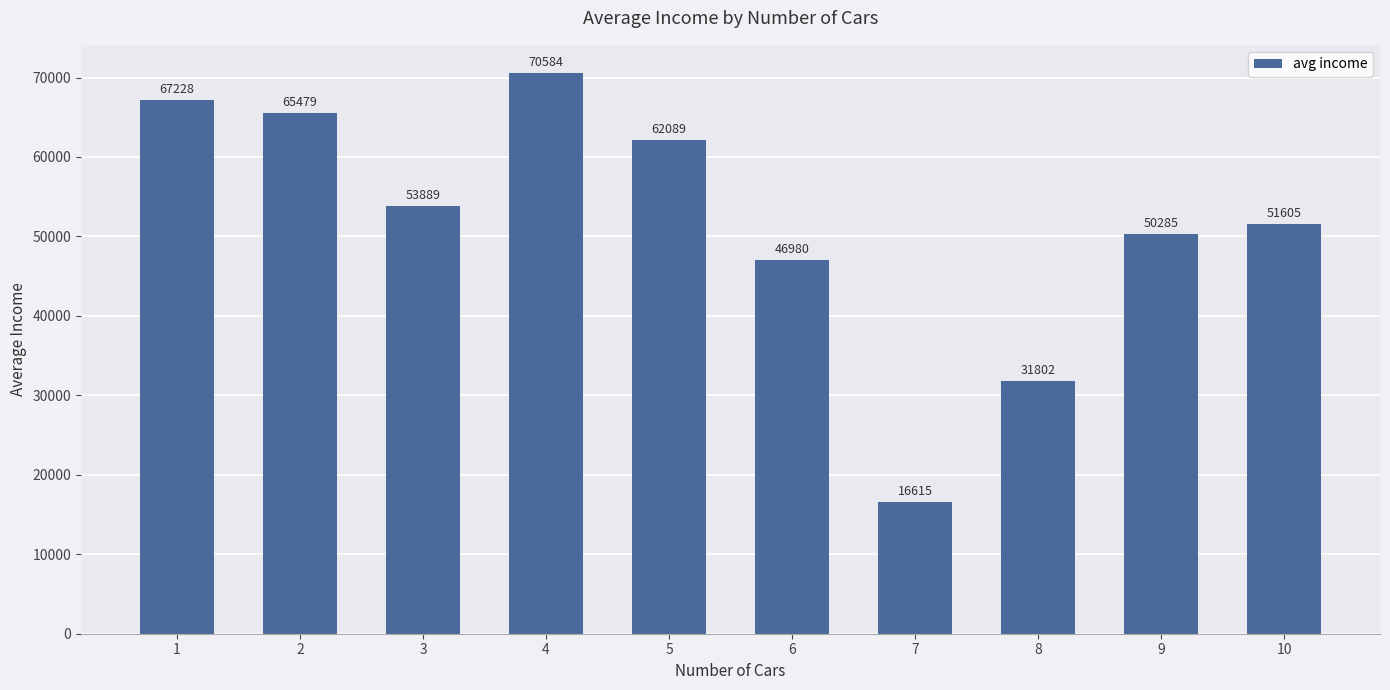

The chart shows a value of 50285 at 9. True or false?

True